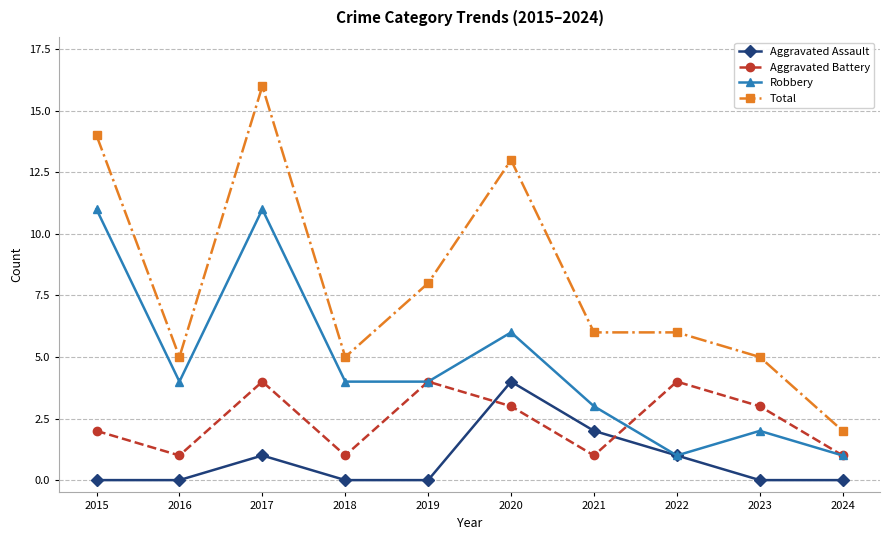

List the series in order of their overall mean, highest first.

Total, Robbery, Aggravated Battery, Aggravated Assault